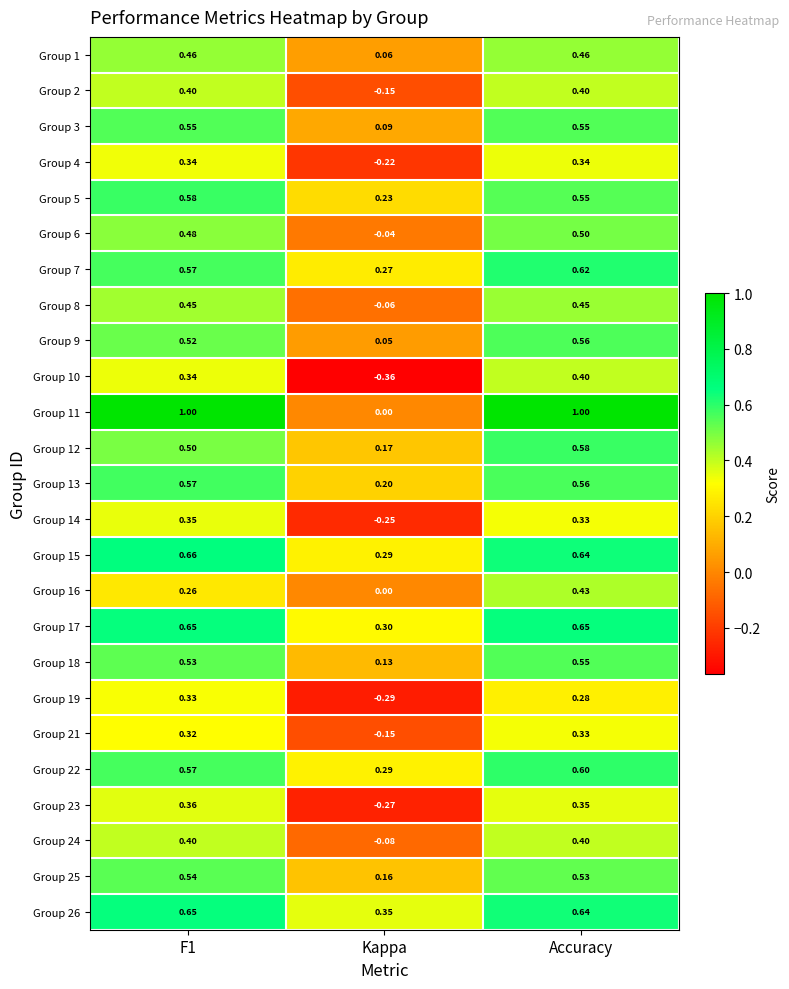

At which label does Group 4 reach its minimum?

Kappa